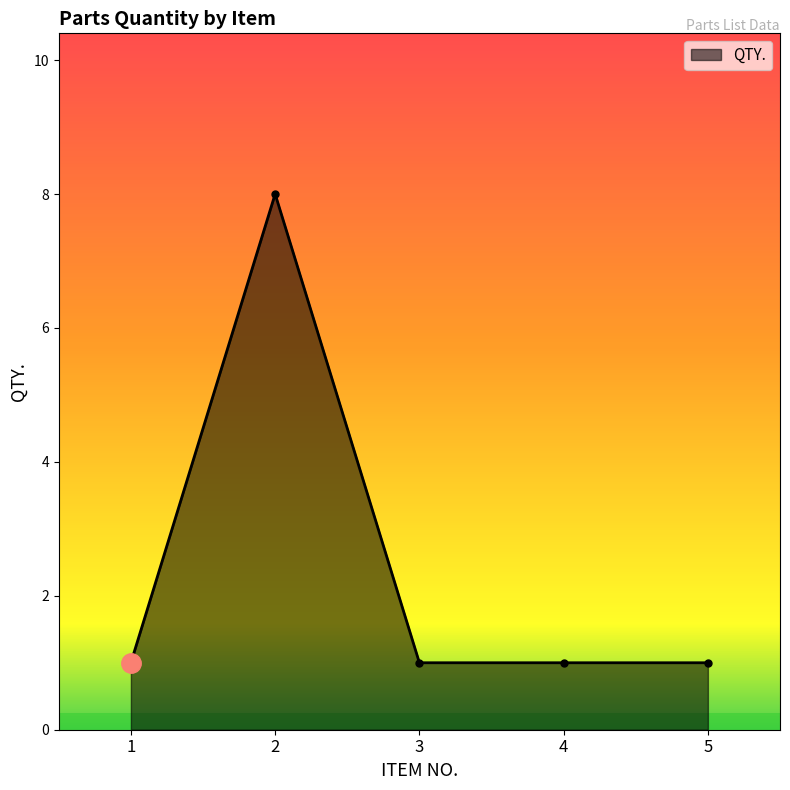

How many values are between 1 and 2?

4